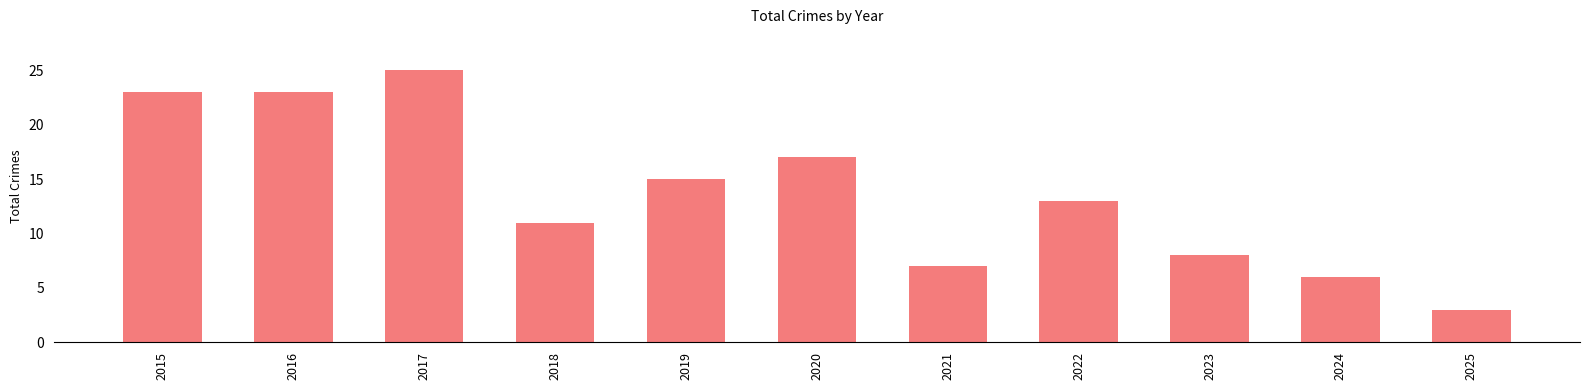

What is the sum of all values?

151